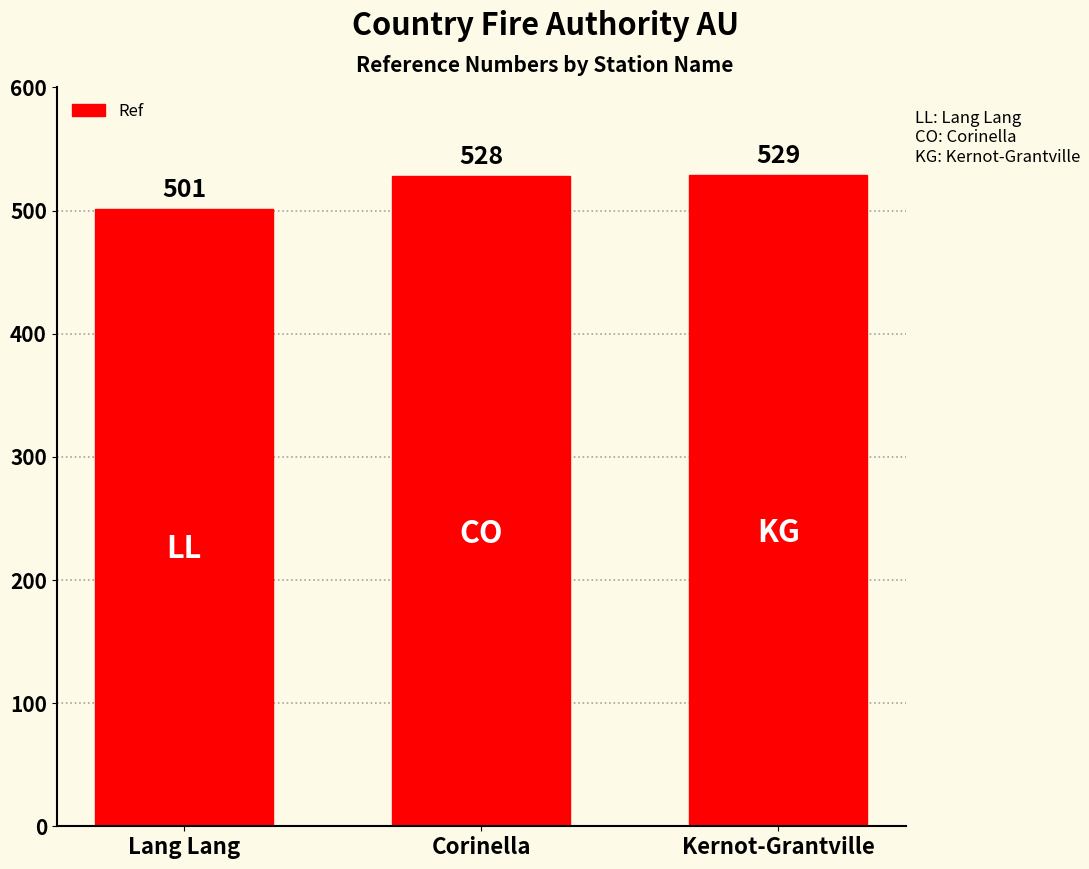

Reading left to right, extract all data points from this chart.

501	528	529